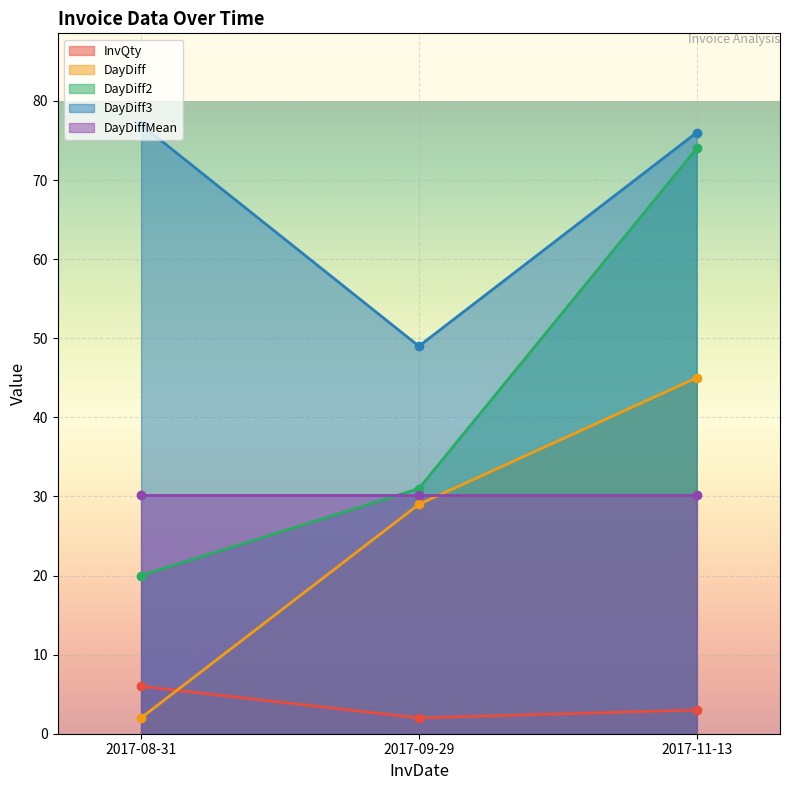

What is the difference between the highest and lowest values at 2017-11-13?

73